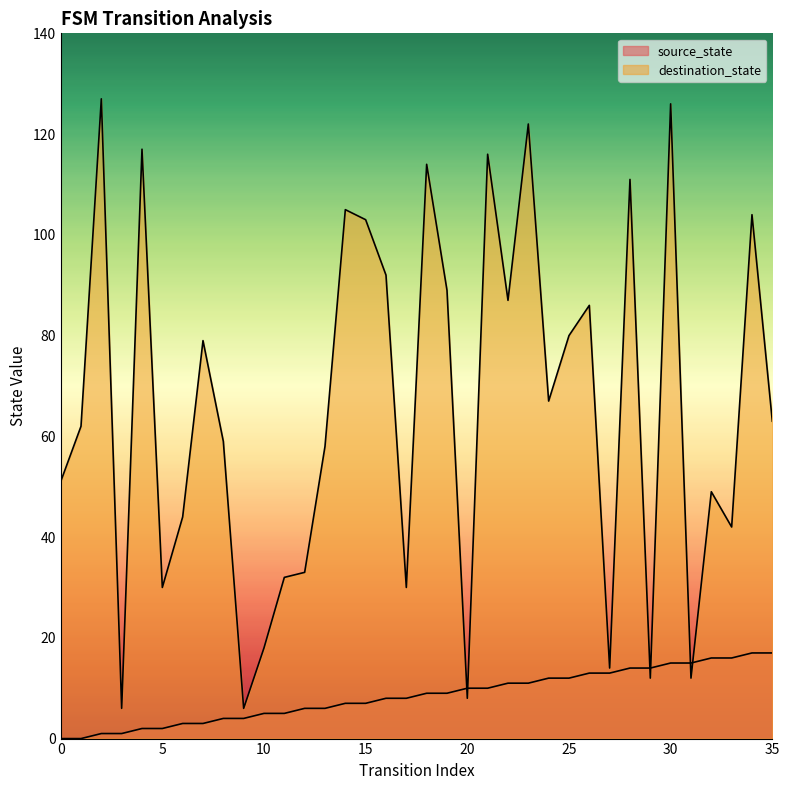

Which series changed the most between 9 and 26?

destination_state